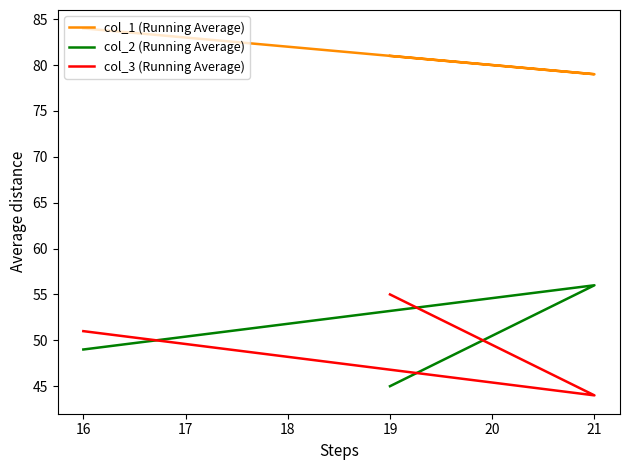

What is the value of the col_3 (Running Average) point at the 3rd from the left?

51